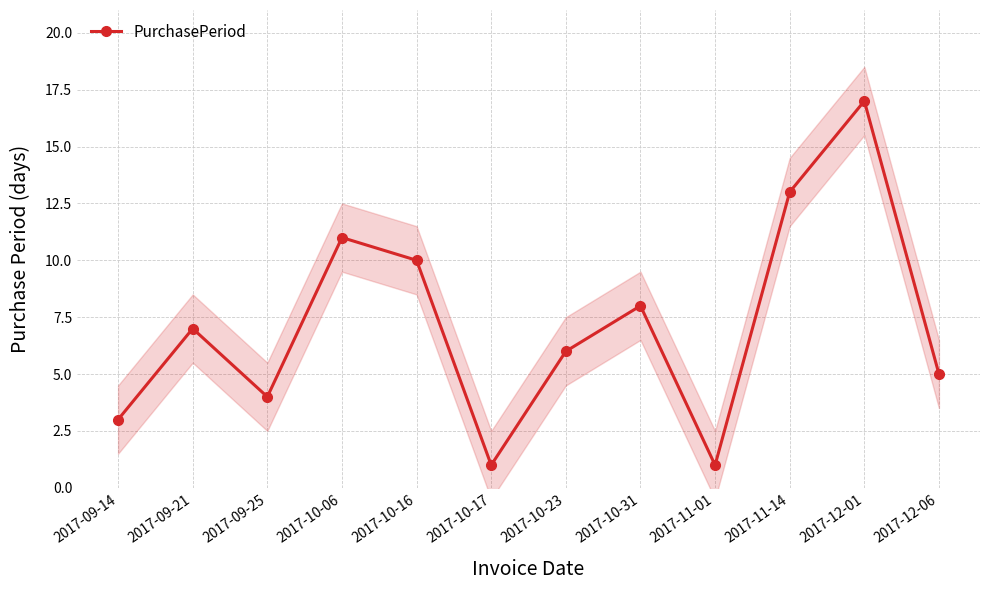

Approximately how many times larger is the value at 2017-10-23 compared to 2017-09-25?

1.5